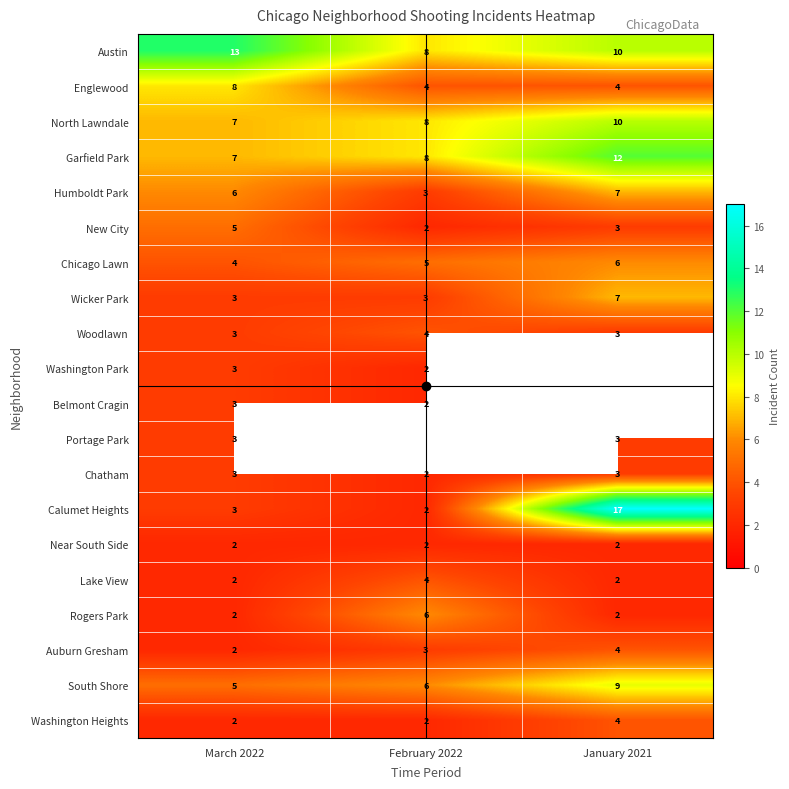

Count the number of categories in the chart.

3